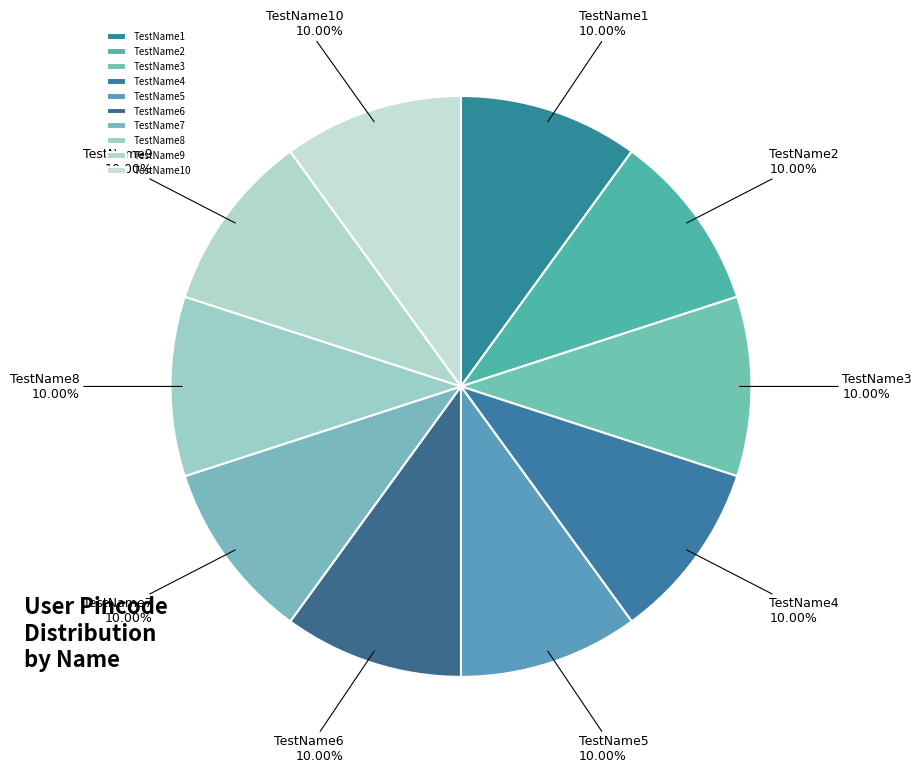

What percentage do TestName3 and TestName6 together represent?

20.0%